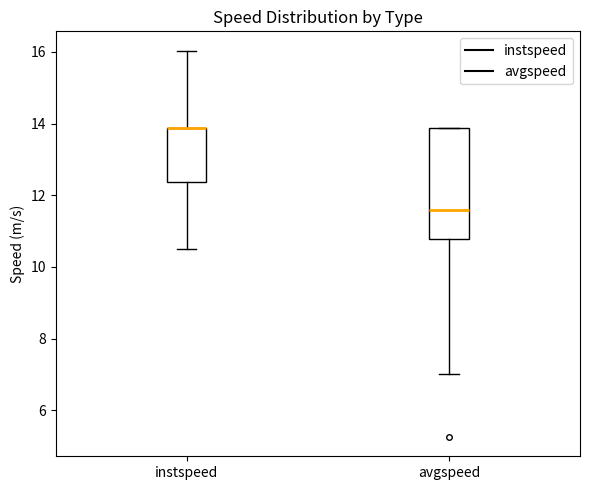

Comparing the boxes themselves (not the whiskers), which one is the tallest?

avgspeed